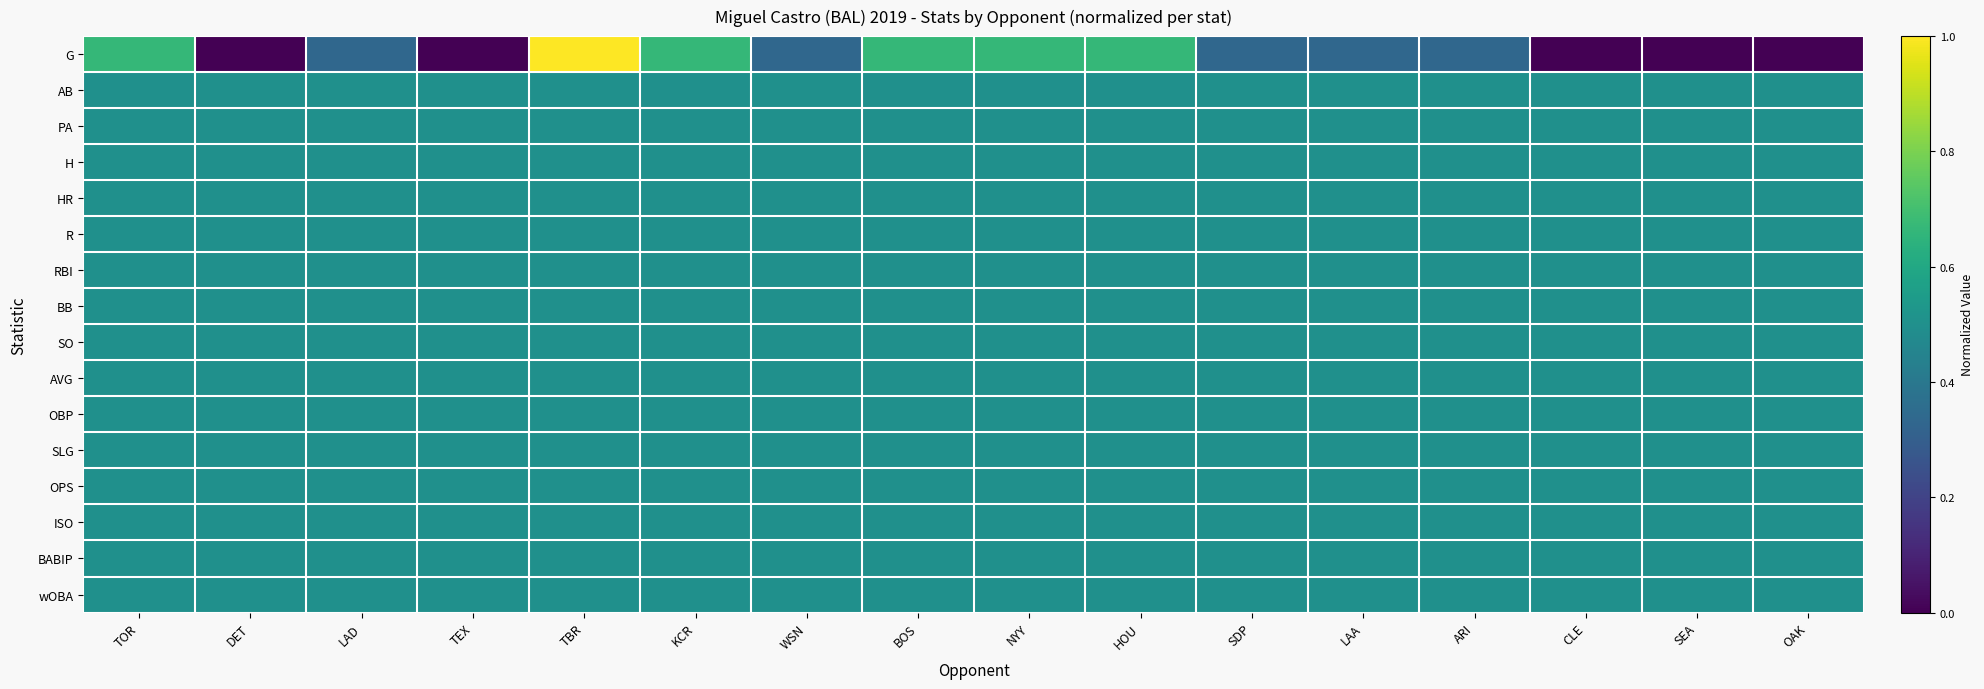

What is the maximum value shown in the chart?

1.0